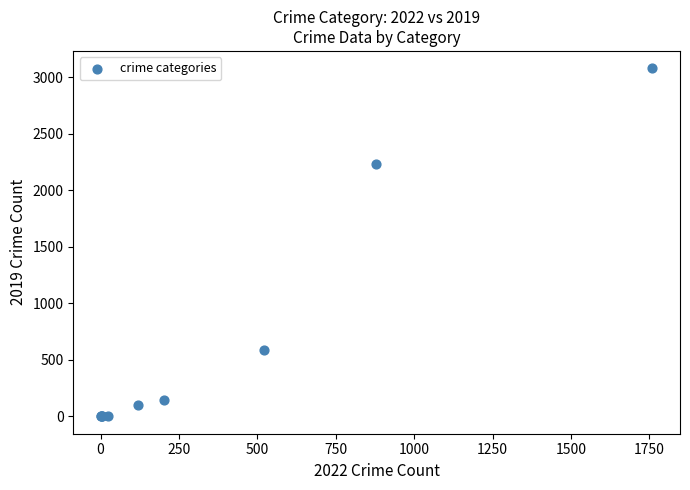

What Y value in the scatter plot is closest to 1540?

2230